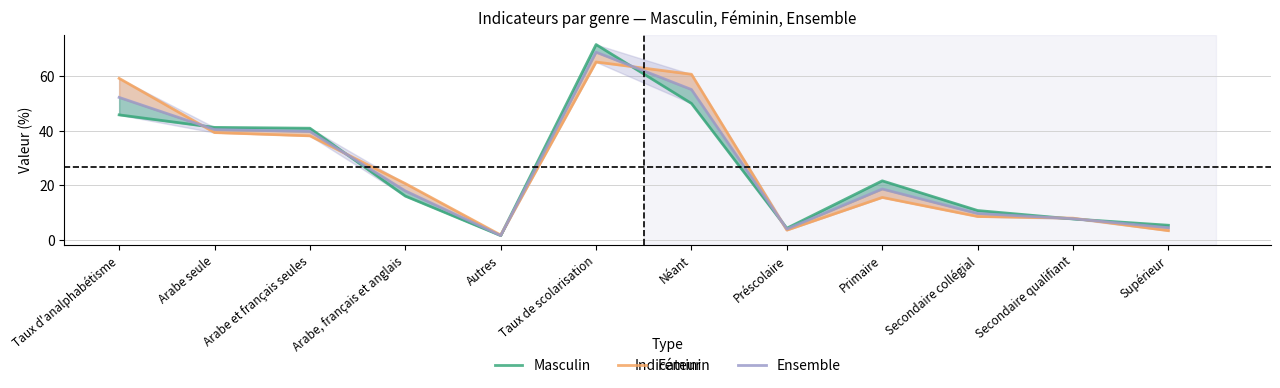

List the series in order of their overall mean, lowest first.

Masculin, Ensemble, Féminin